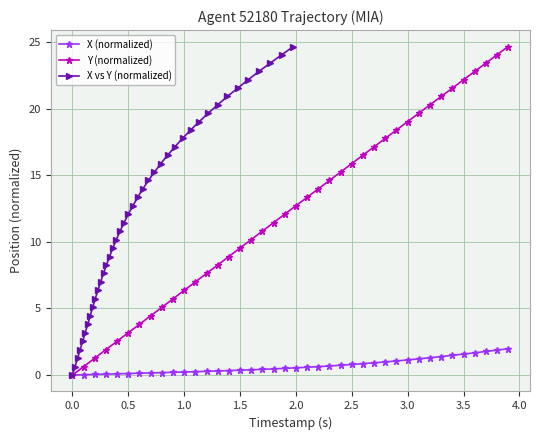

True or false: Y (normalized) has more than 2 points higher than both neighbors.

False